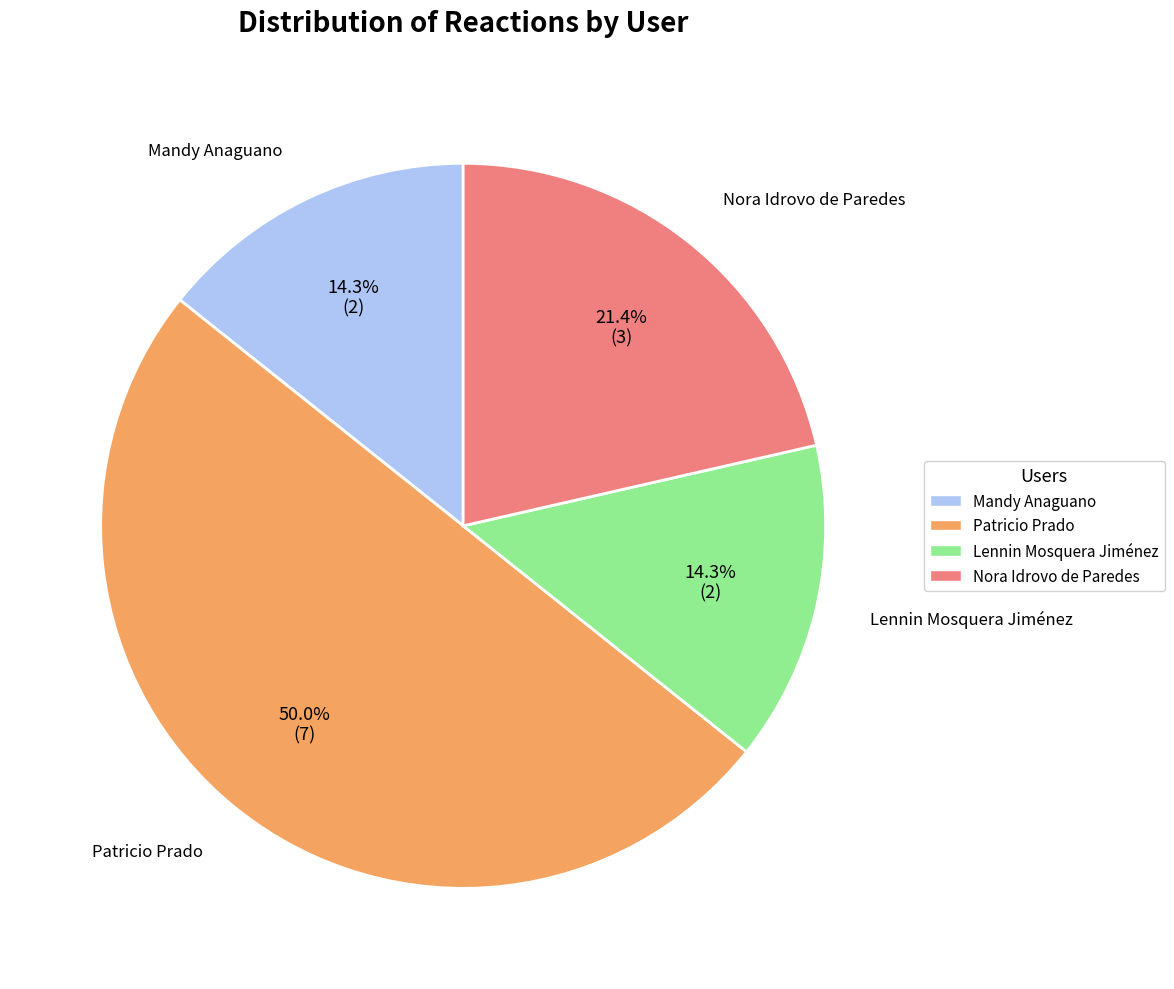

Is Lennin Mosquera Jiménez the majority of the pie?

No